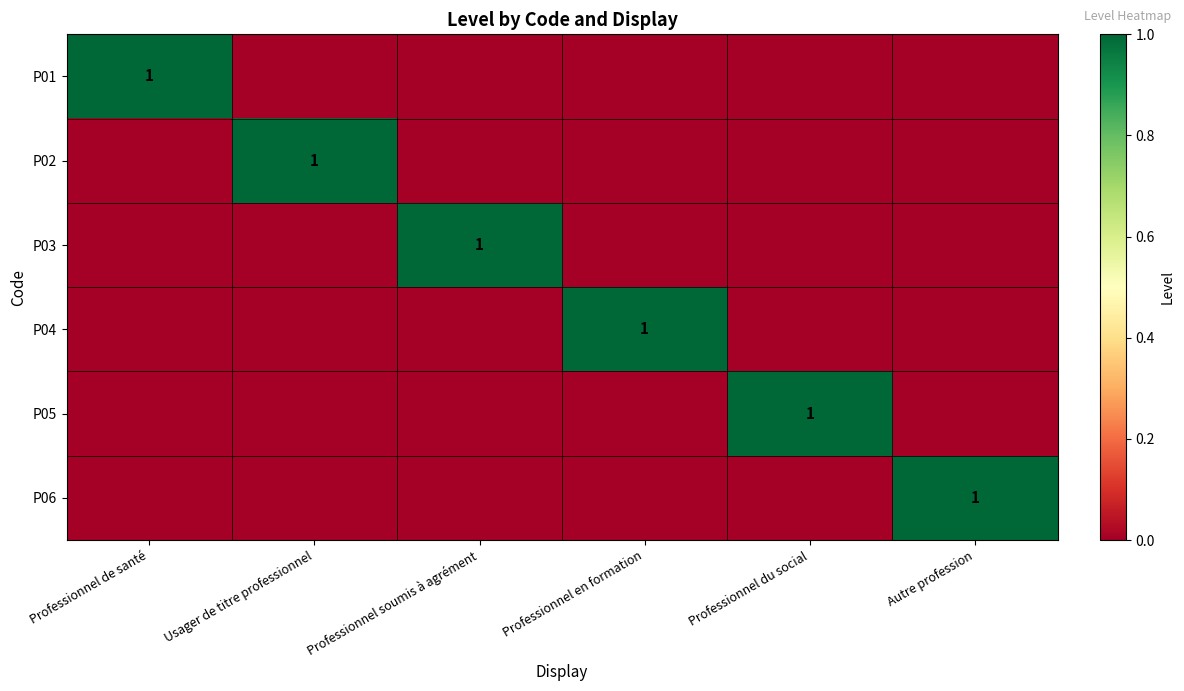

At which category is the sum across all series the highest?

Professionnel de santé